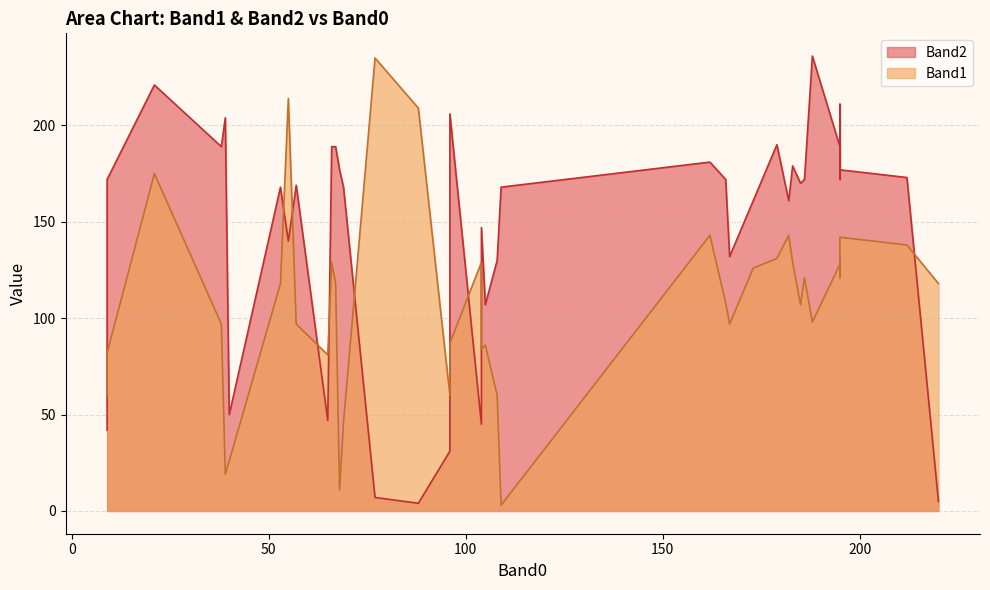

What position from the left is 30?

31